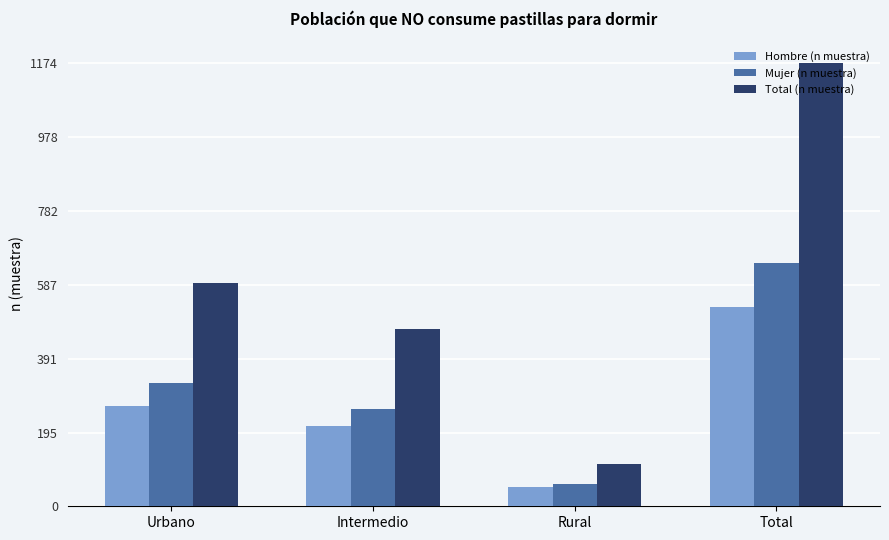

How many values in the Hombre (n muestra) series are below 265?

2